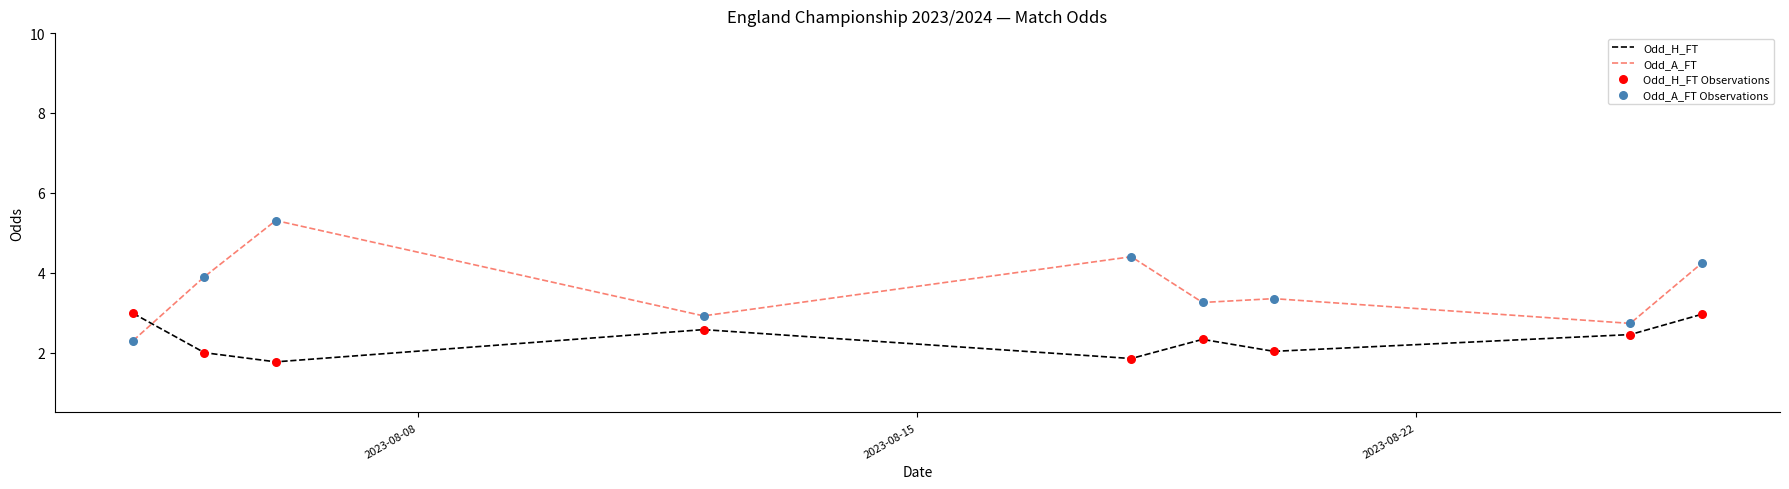

Which series has the largest total across all categories?

Odd_A_FT